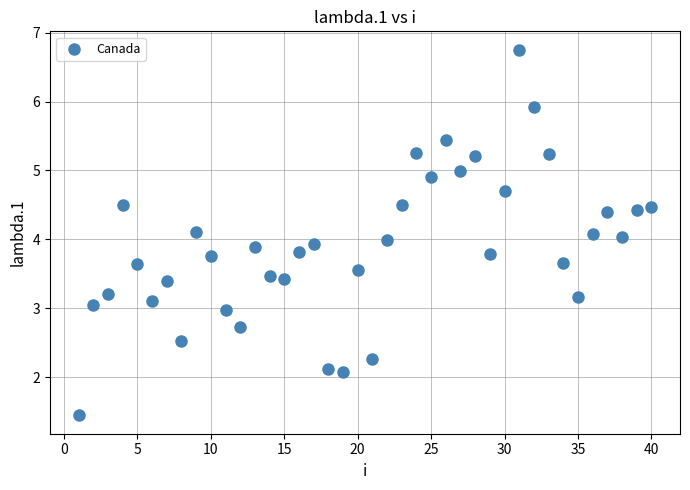

What is the range of X values (max minus min)?

39.0